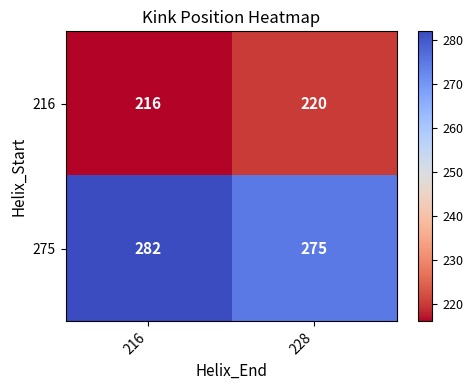

Rank the series by their maximum value, from highest to lowest.

275, 216